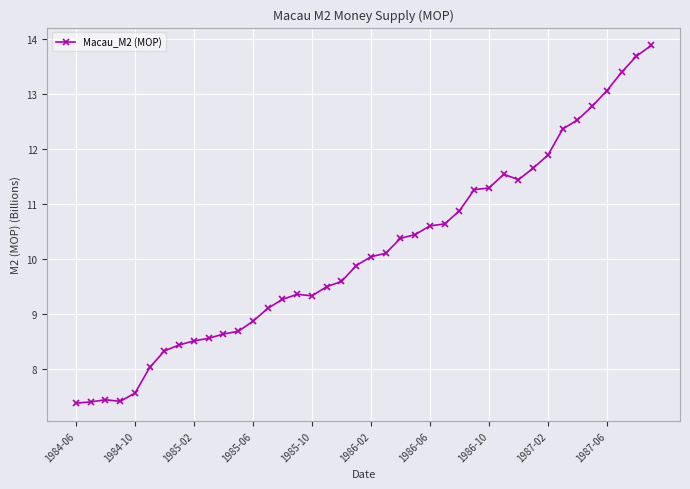

What is the greatest value displayed?

13.9